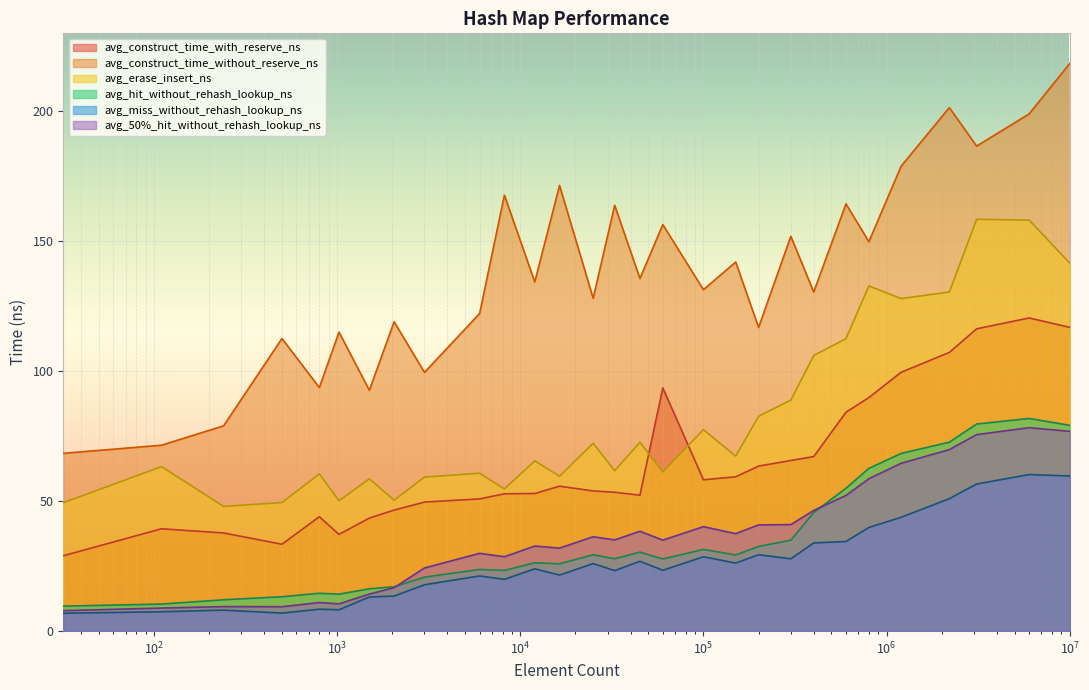

What is the sum of all avg_construct_time_without_reserve_ns values?

4002.3